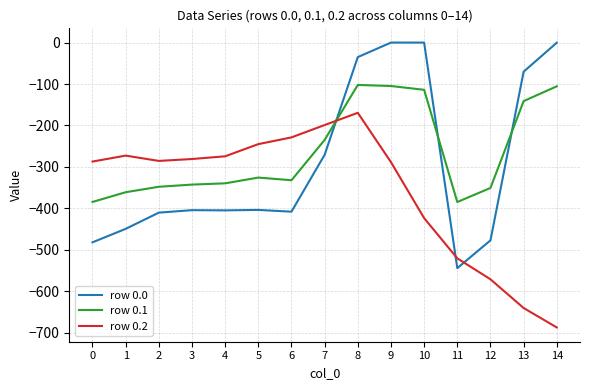

Where is row 0.0 nearest to the value -272?

7